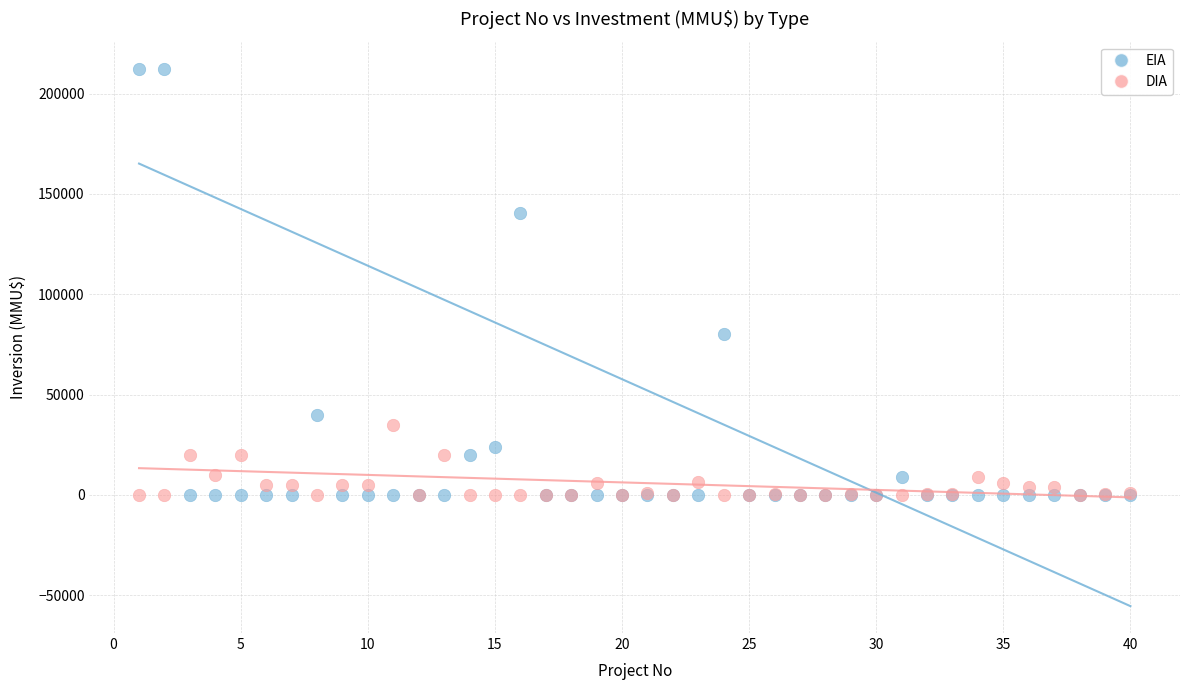

What is the X range (max minus min) for the scatter plot?

39